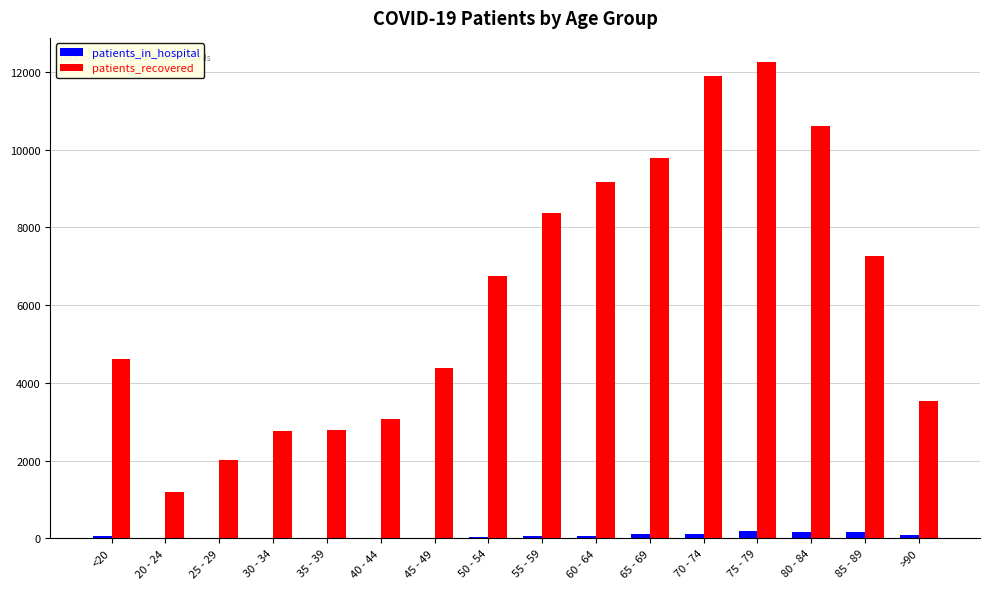

Which series changed the most between 35 - 39 and 85 - 89?

patients_recovered